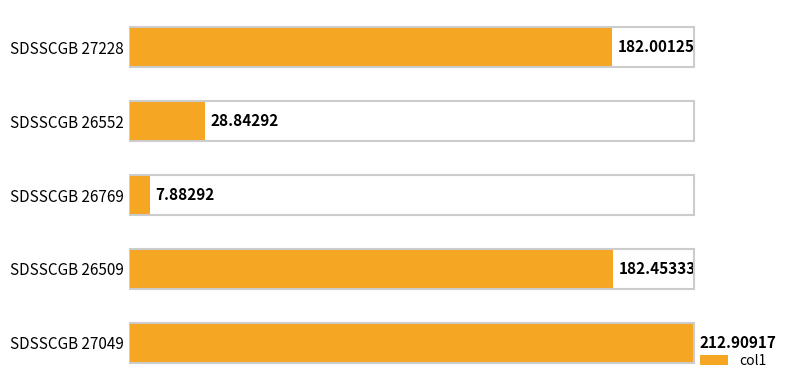

What is the change in value from SDSSCGB 27228 to SDSSCGB 27049?

+30.9